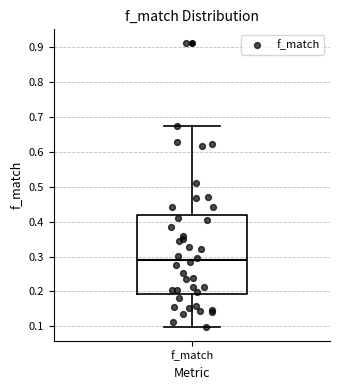

Where is the lower edge of the box for f_match on the y-axis? The values are not printed on the chart, so give them approximately, as read against the axis.

0.19